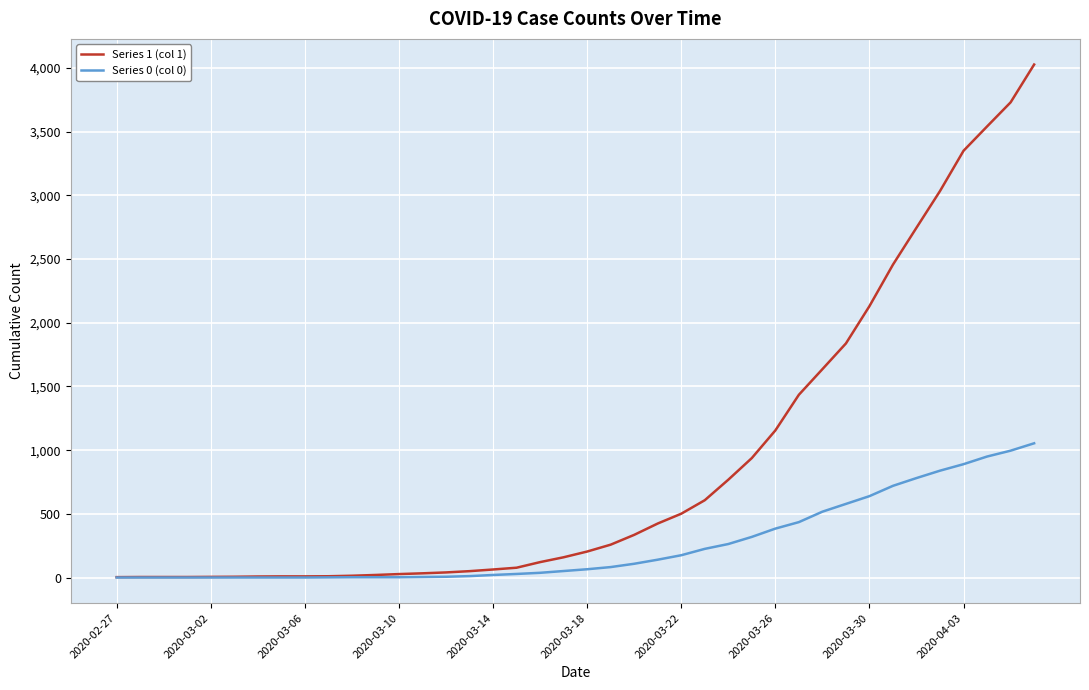

Which series has the widest spread of values?

Series 1 (col 1)